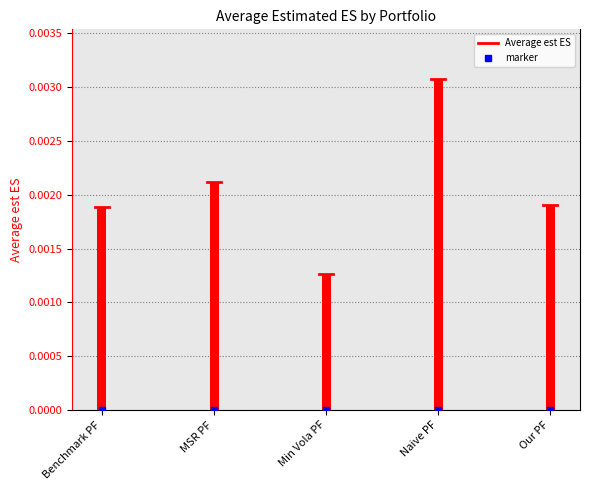

At which category does the chart reach its peak across all series?

Naive PF